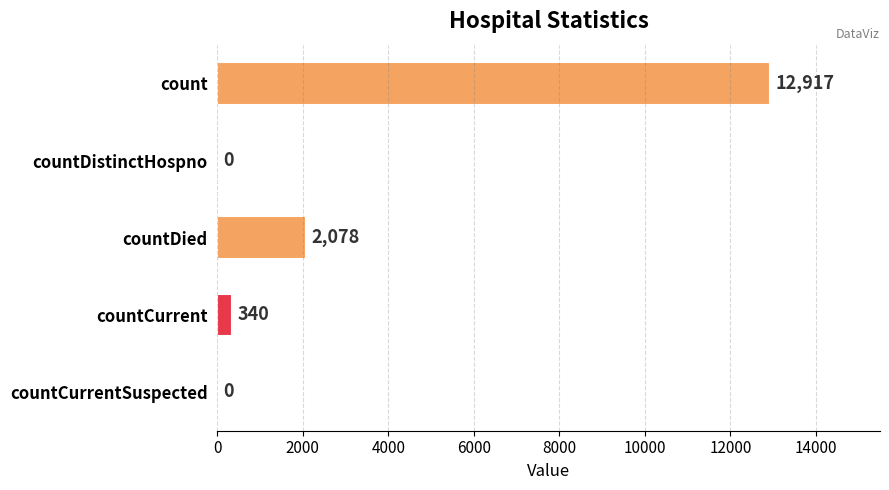

How many values are above zero?

3